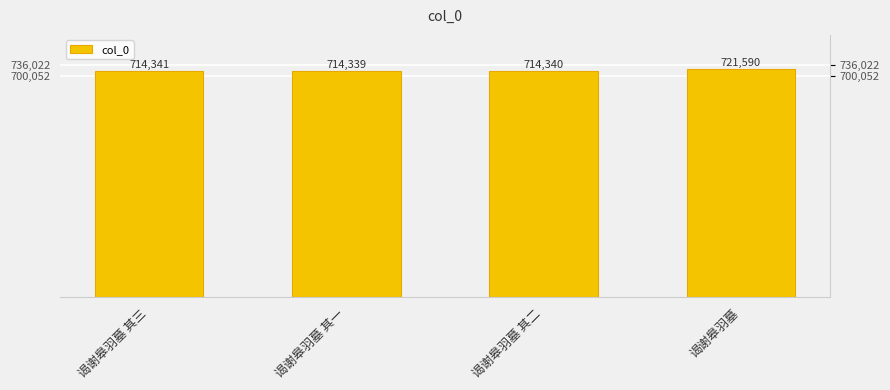

Does the chart contain stacked bars?

No